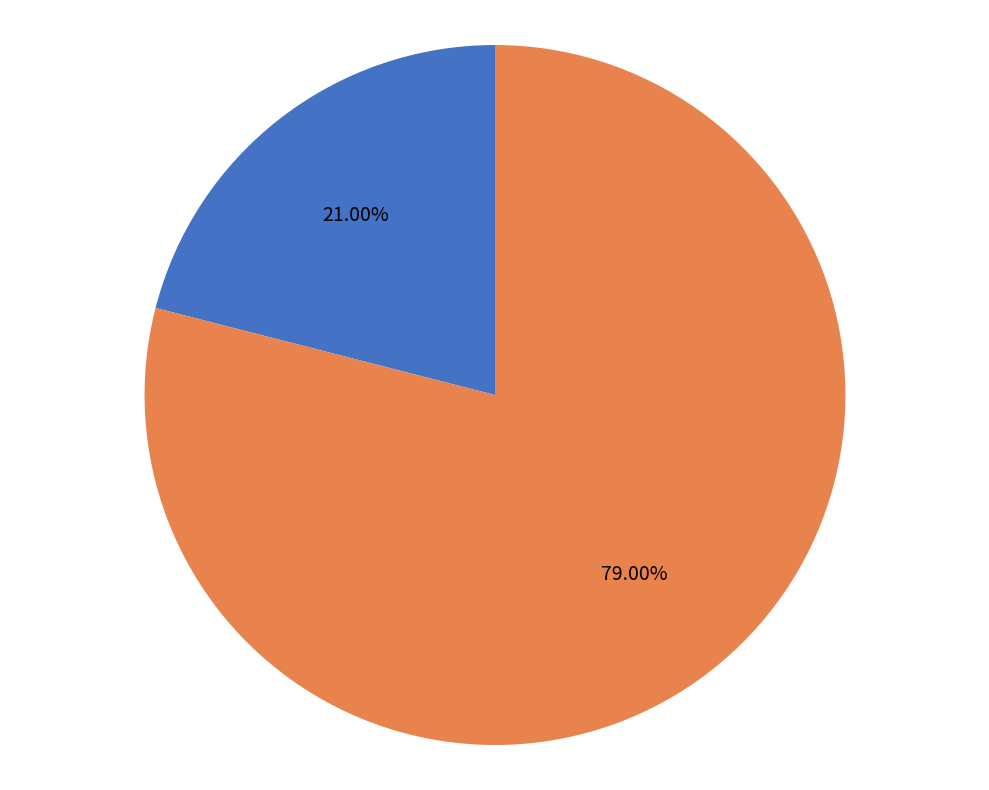

Does any single category account for the majority?

Yes